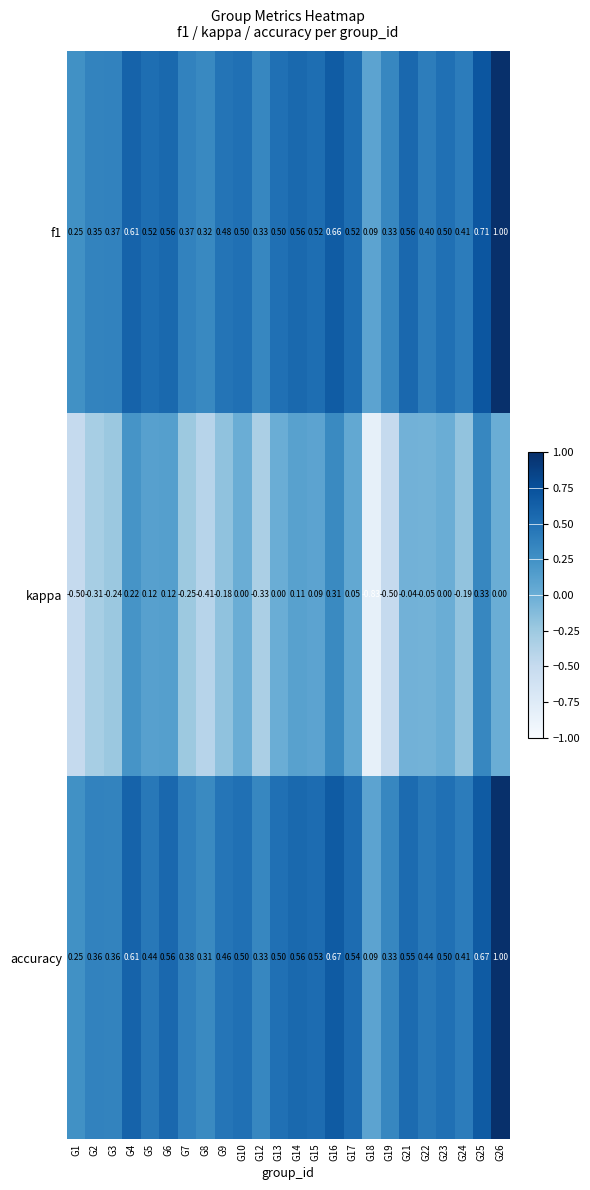

Which series changed the most between G3 and G10?

kappa